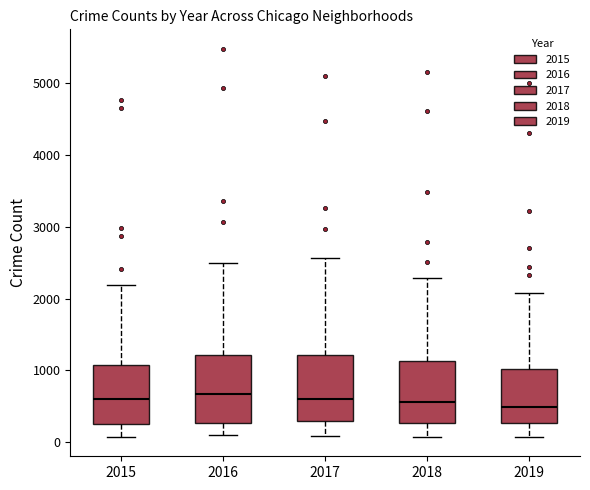

Reading left to right, transcribe this box plot: for each box, give where its median line is, the range the box spans, and where its two whiskers end, as read against the y-axis. The values are not printed on the chart, so give them approximately, as read against the axis.

2015: median 600, box 300 to 1100, whiskers 100 to 2200
2016: median 700, box 300 to 1200, whiskers 100 to 2500
2017: median 600, box 300 to 1200, whiskers 100 to 2600
2018: median 600, box 300 to 1100, whiskers 100 to 2300
2019: median 500, box 300 to 1000, whiskers 100 to 2100